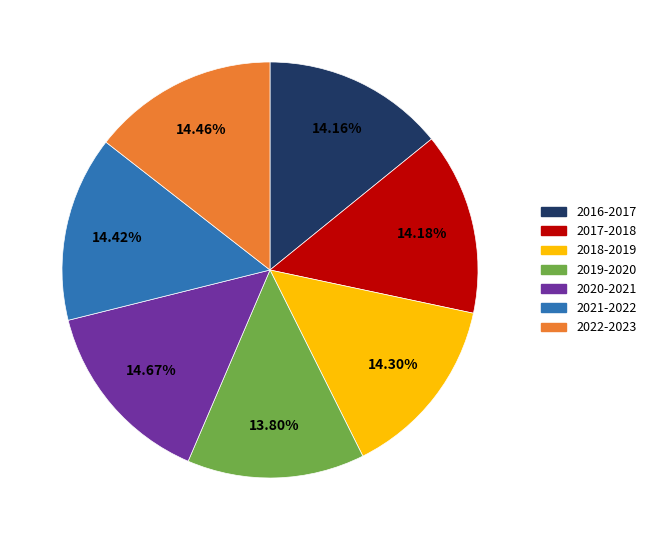

What percentage is the 2022-2023 slice, to the nearest percent?

14%